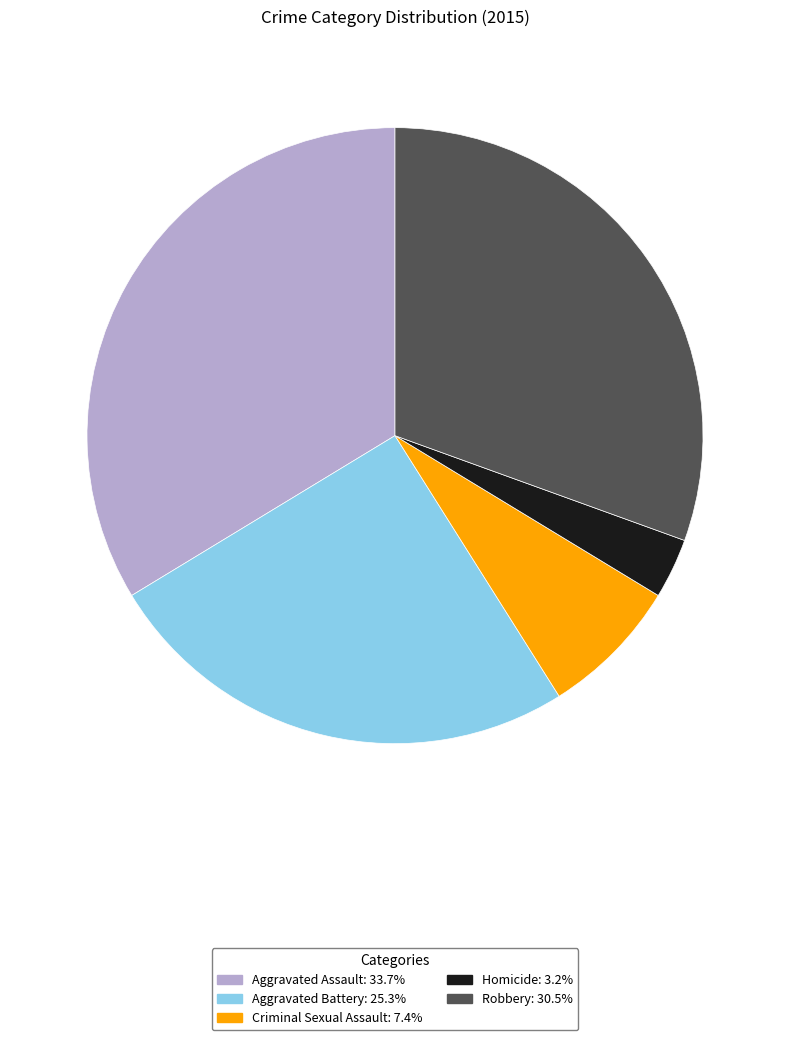

Is there a majority slice in this chart?

No